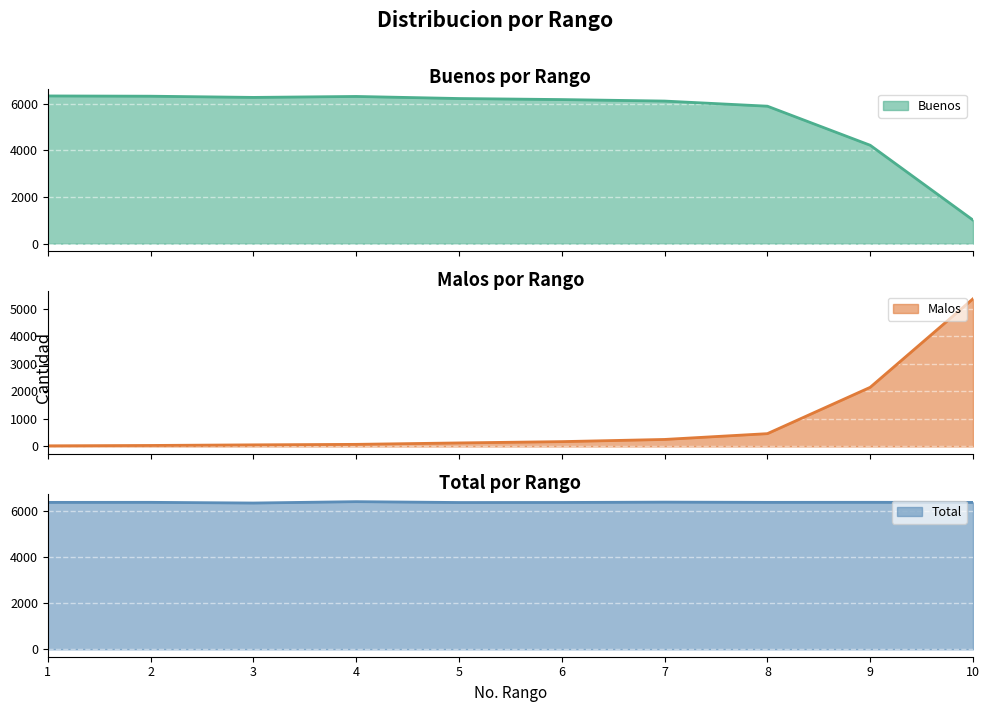

At which category is the sum across all series the highest?

4